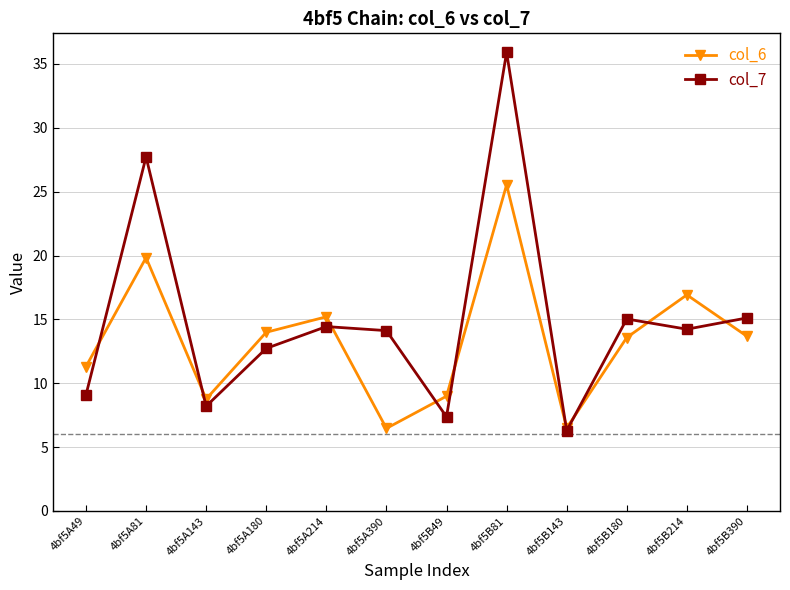

What position from the left is 4bf5A143?

3